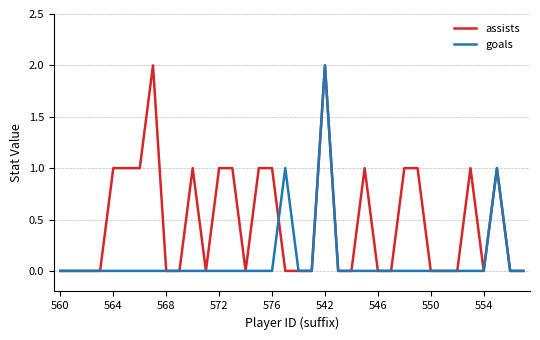

List the series in order of their overall mean, lowest first.

goals, assists